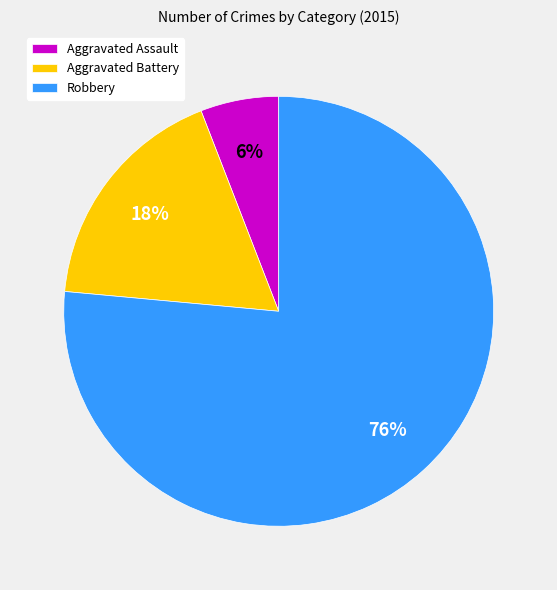

How many slices are in this pie chart?

3